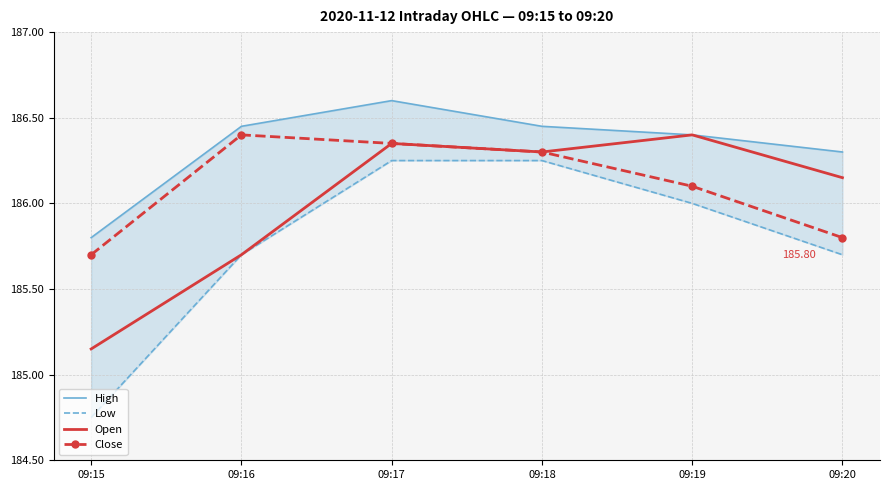

At which label does High first exceed 186?

09:16